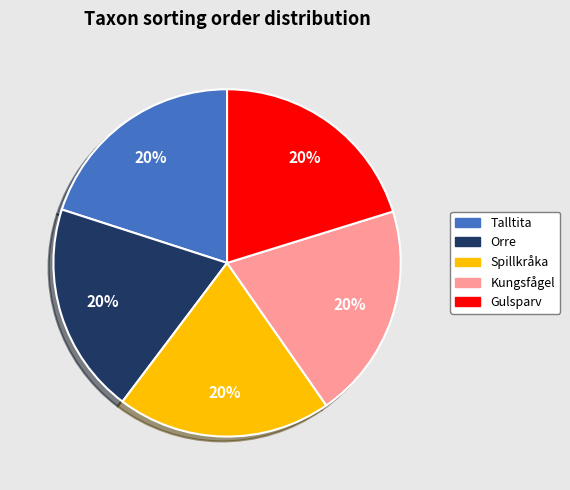

How many segments does this pie chart have?

5